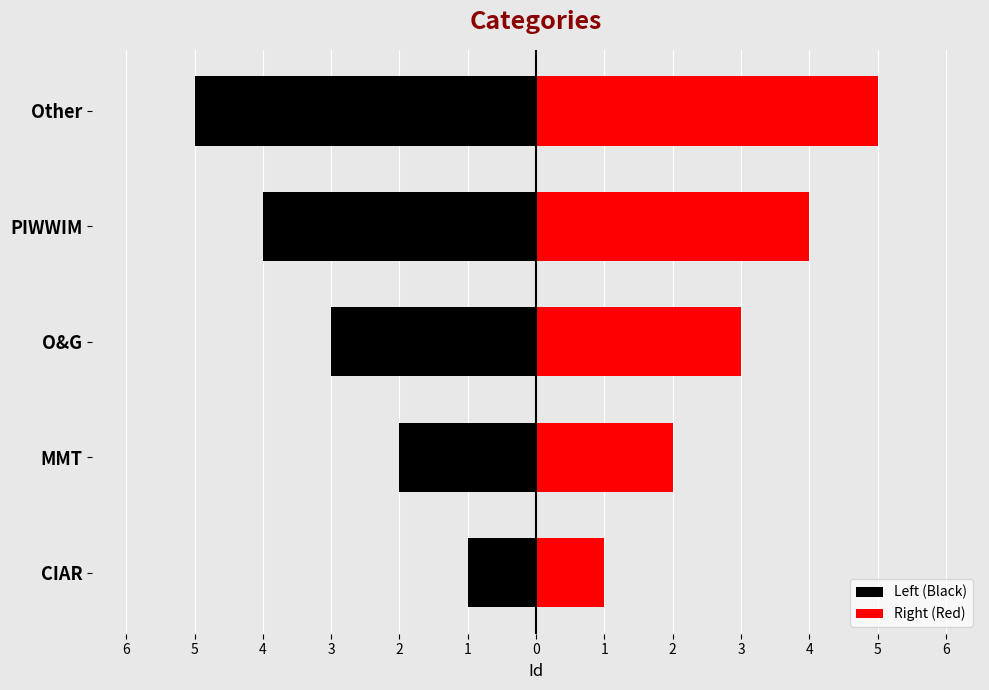

Which series has the largest total across all categories?

Right (Red)